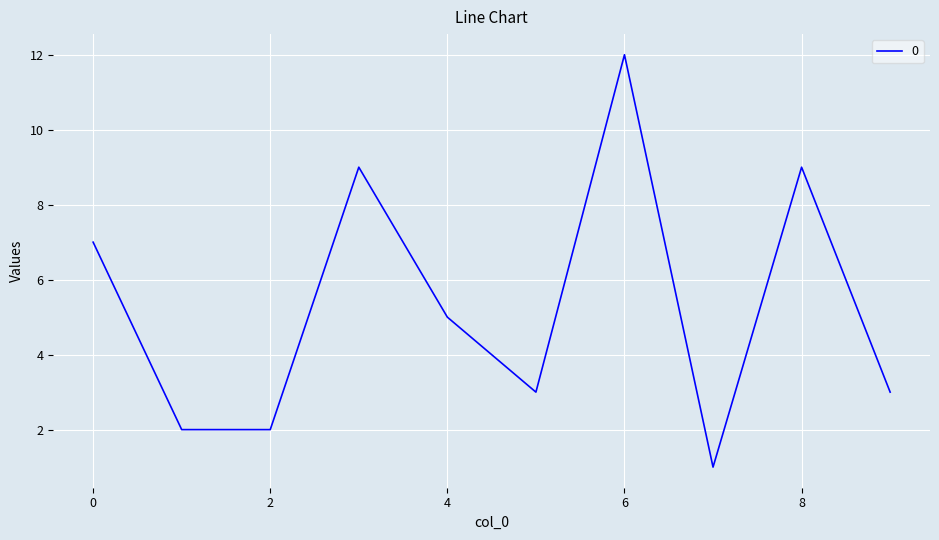

What is the greatest value displayed?

12